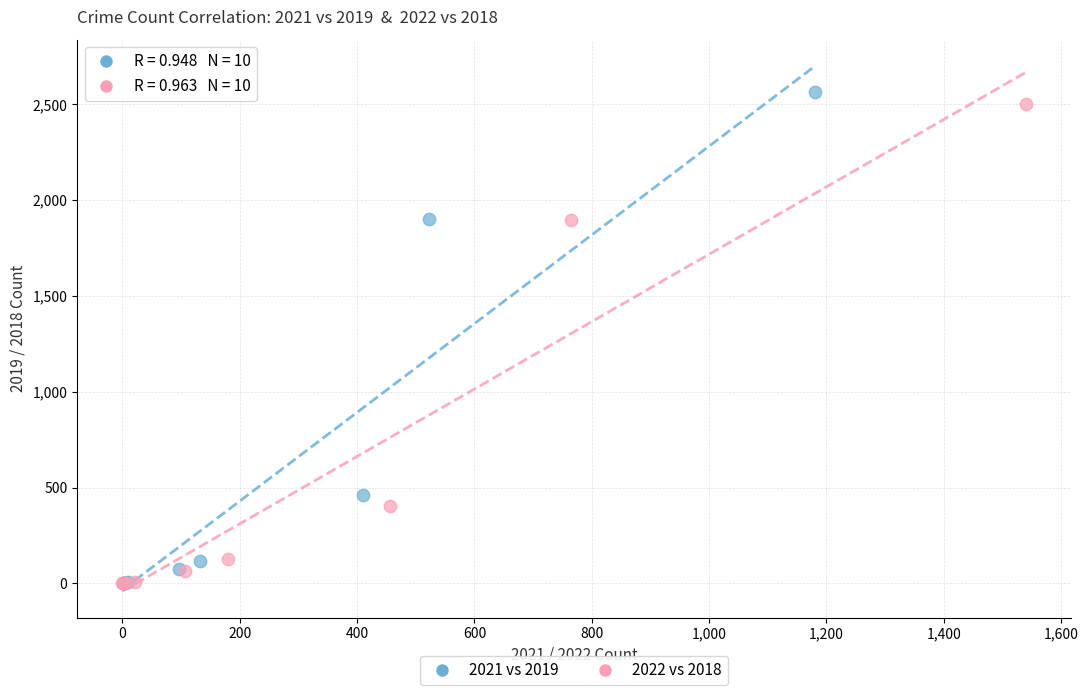

Which series has the widest spread of Y values?

2021 vs 2019